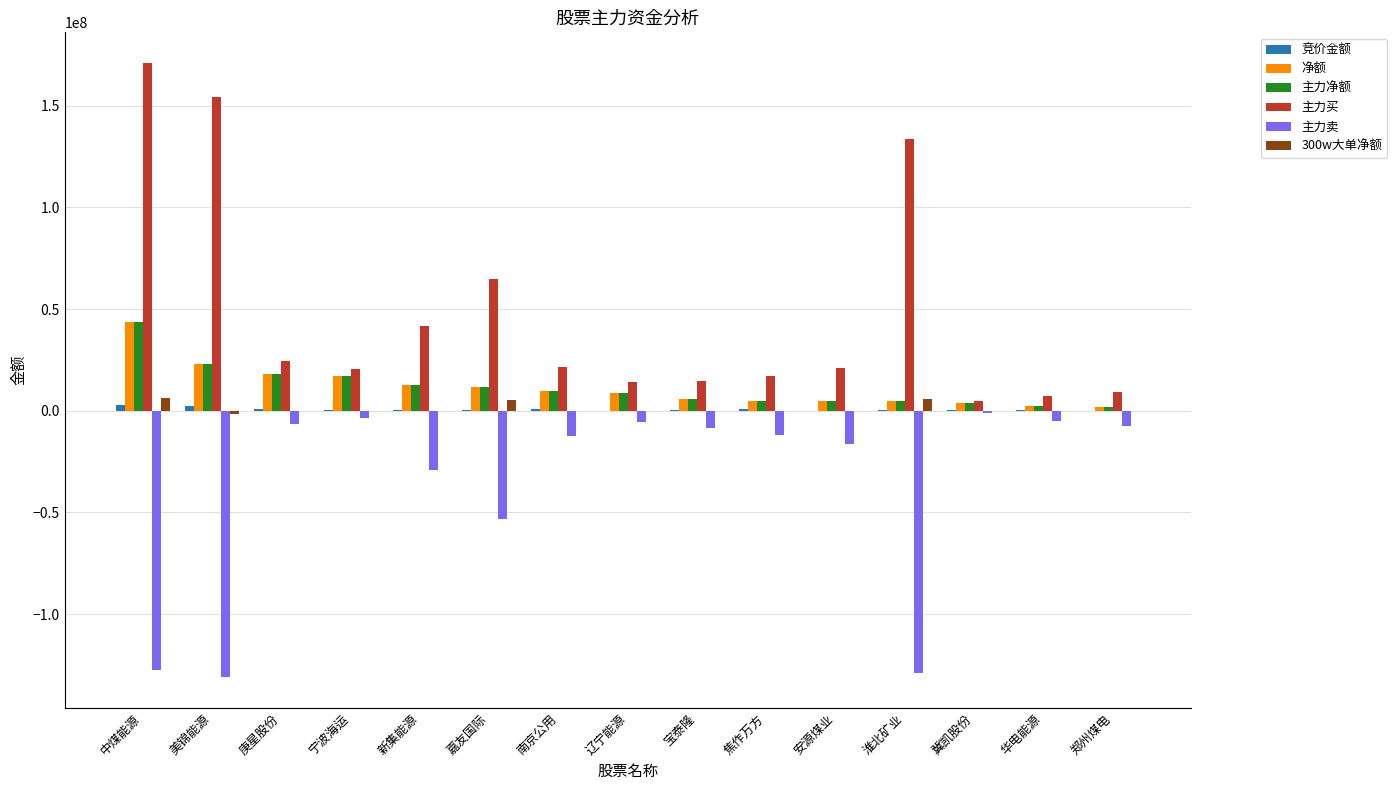

What is the sum of all 主力净额 values?

172135958